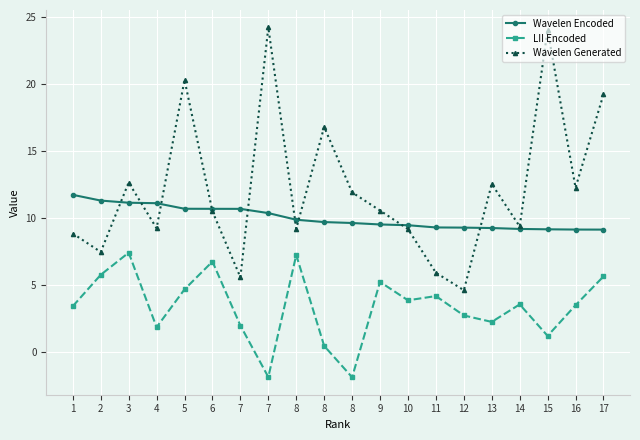

List the labels in order of LII Encoded value, smallest first.

8, 7, 8, 15, 4, 7, 13, 12, 1, 16, 14, 10, 11, 5, 9, 17, 2, 6, 8, 3